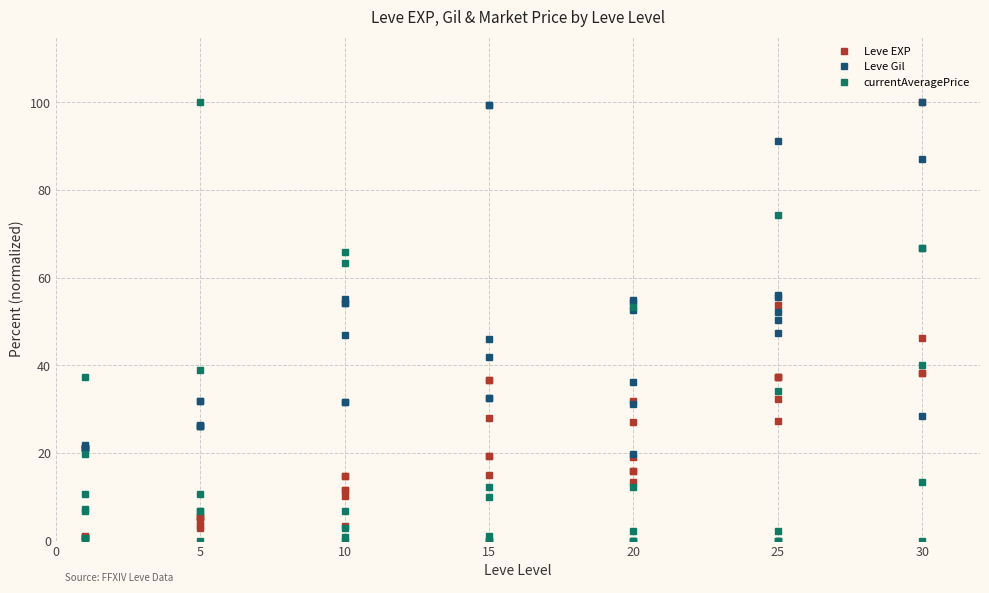

After their last crossing, which series has the higher values: Leve Gil or Leve EXP?

Leve Gil